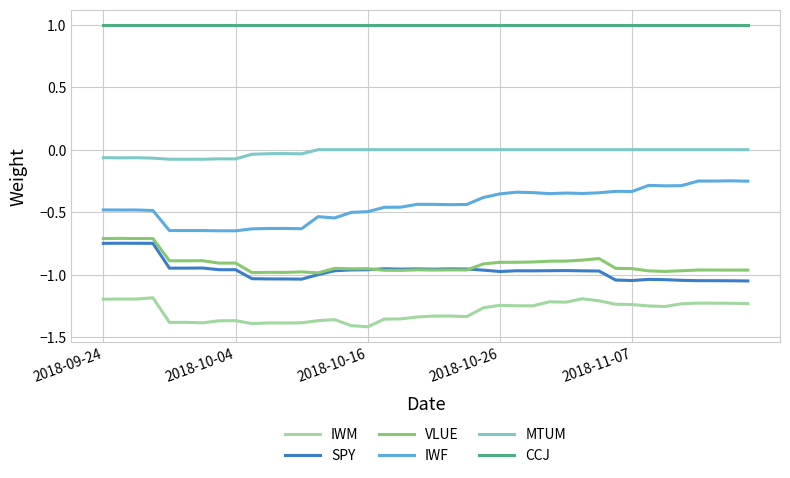

True or false: MTUM and VLUE intersect in this chart.

False